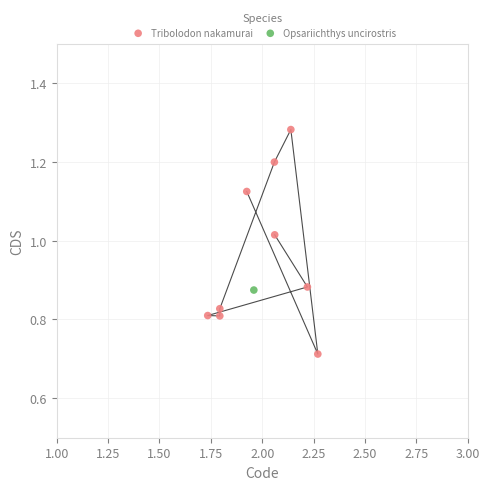

What are all the series names shown in the legend?

Tribolodon nakamurai, Opsariichthys uncirostris